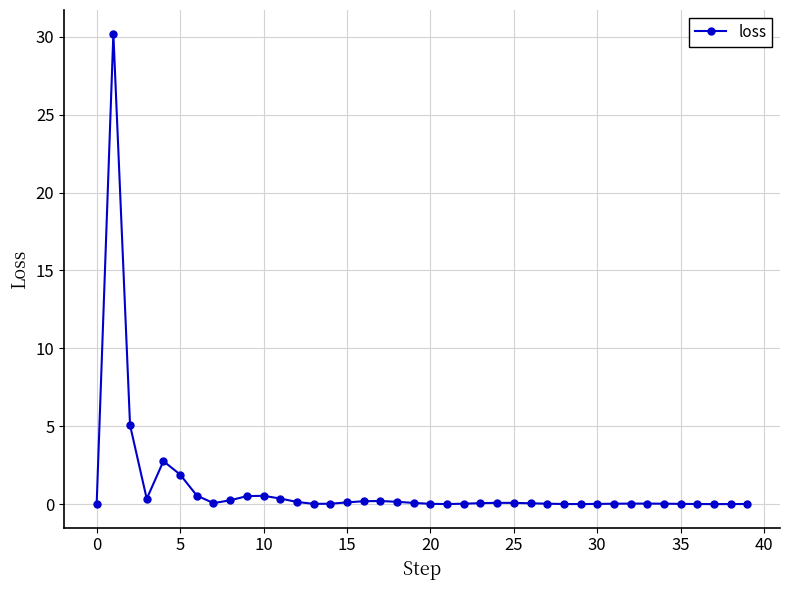

What is the maximum value shown in the chart?

30.2